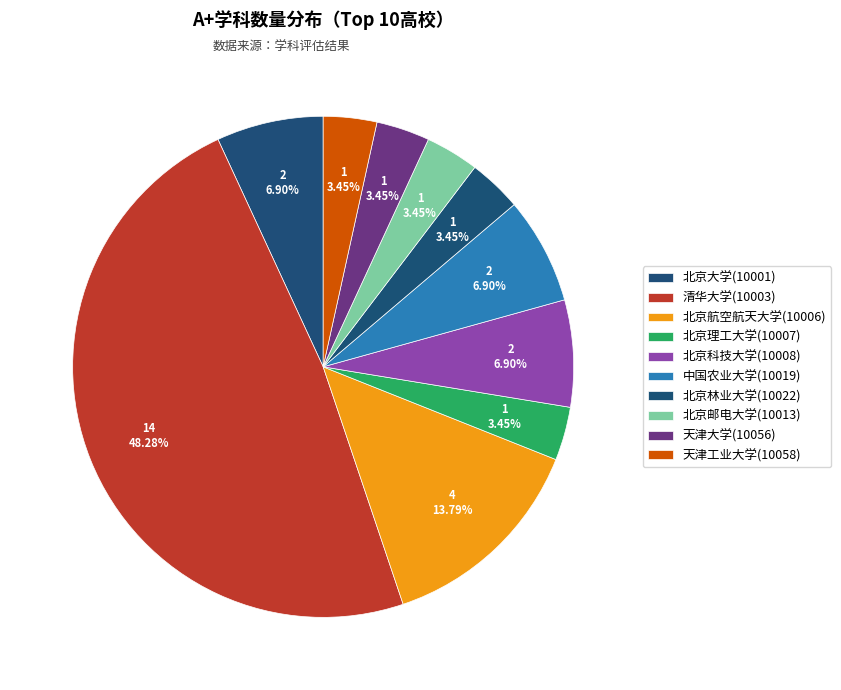

How many segments does this pie chart have?

10